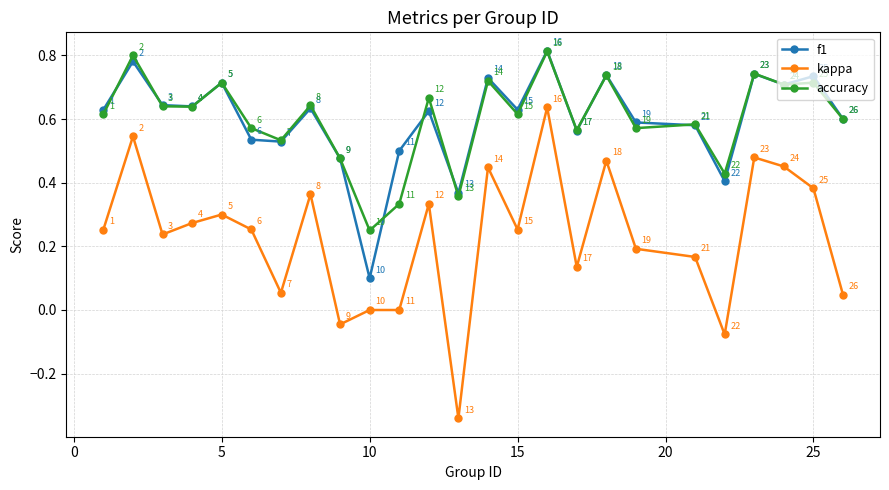

True or false: kappa has more than 1 points higher than both neighbors.

True